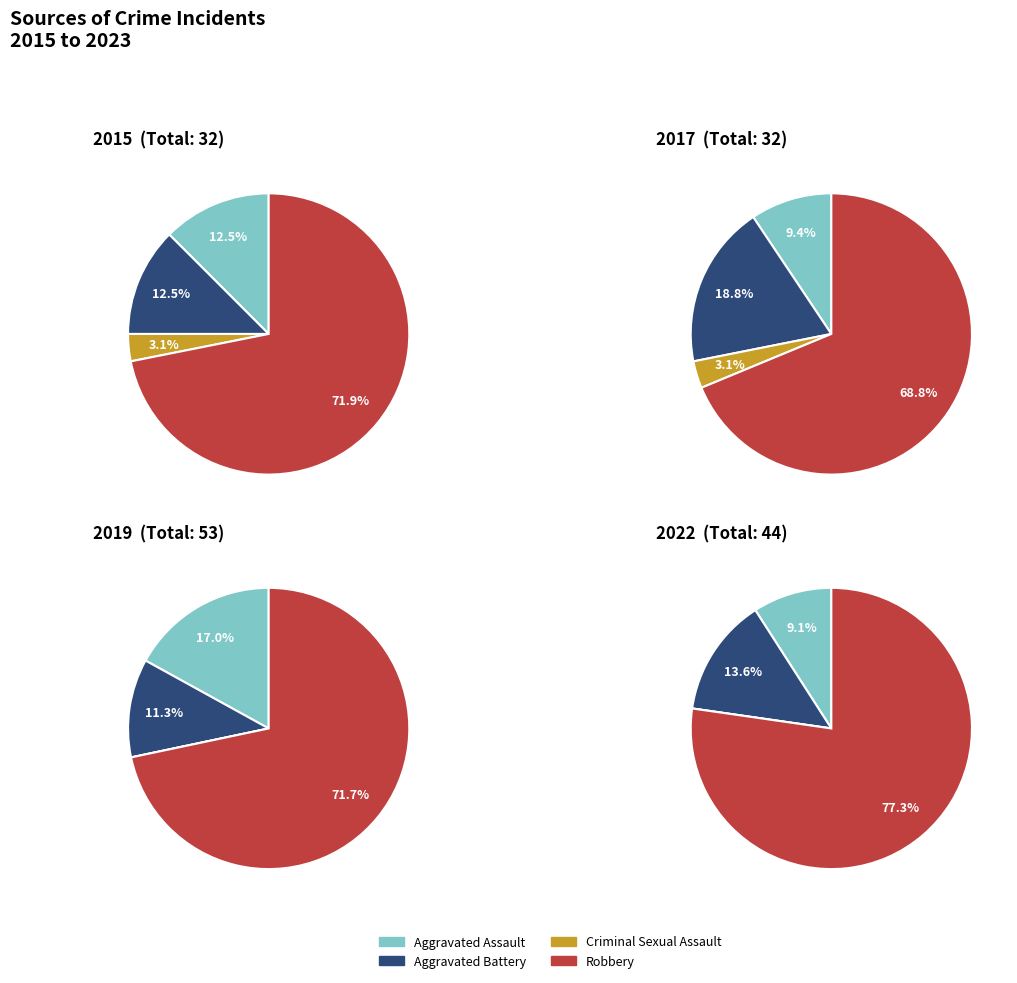

What is the difference between the highest and lowest values at Aggravated Battery?

2